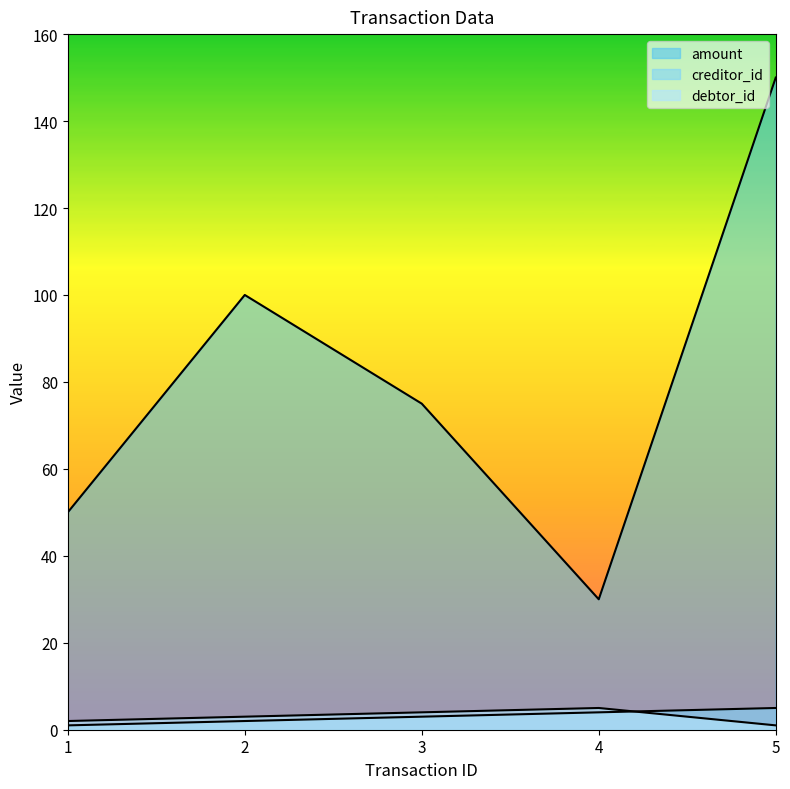

Between 4 and 1, which is larger?

4